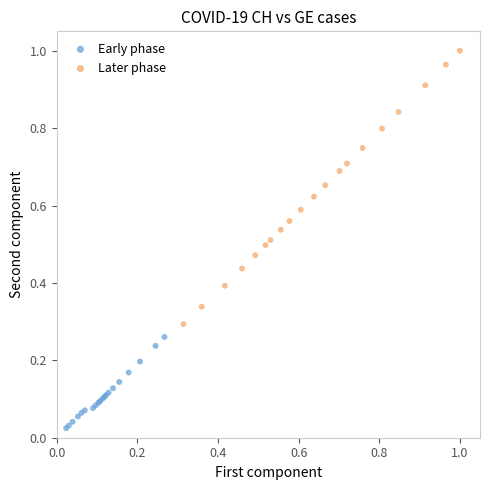

Which series reaches the minimum Y coordinate?

Early phase